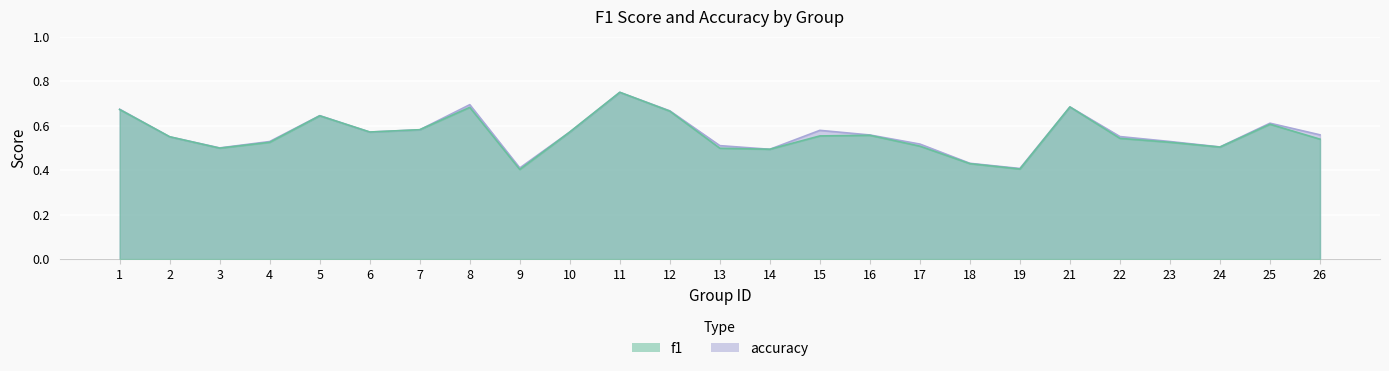

What is the value of the accuracy point at the 10th from the left?

0.6